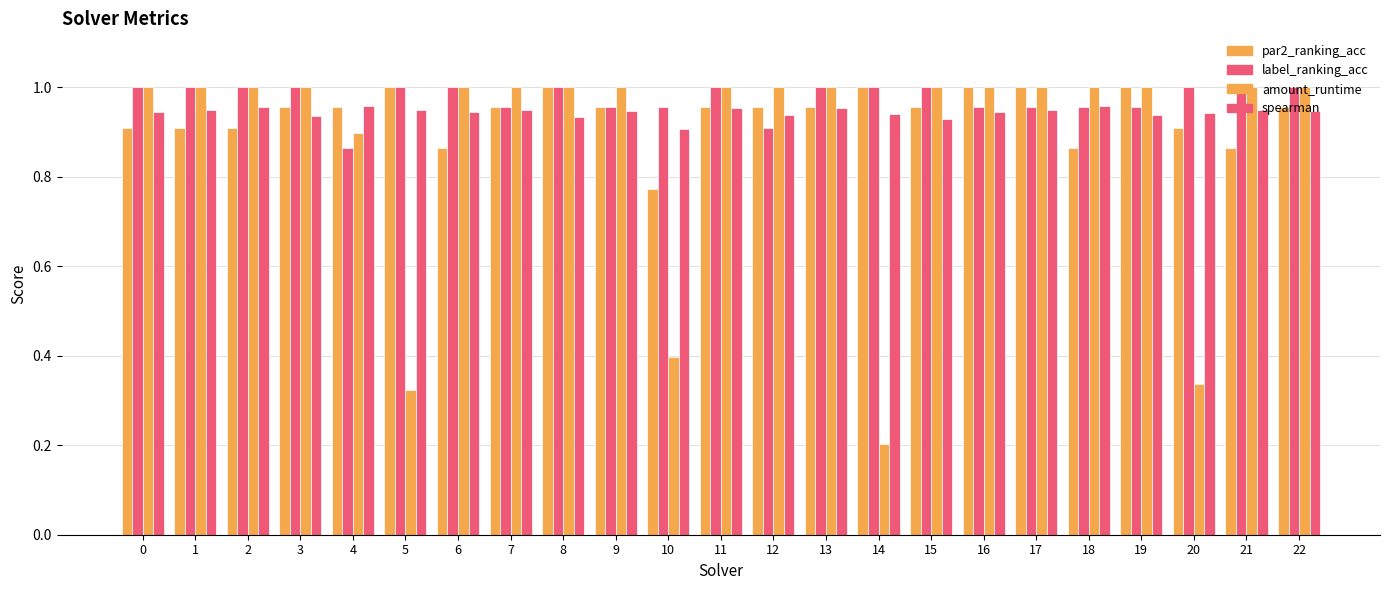

Reading left to right, list all the values displayed in this chart.

par2_ranking_acc: 0=0.9	1=0.9	2=0.9	3=1.0	4=1.0	5=1.0	6=0.9	7=1.0	8=1.0	9=1.0	10=0.8	11=1.0	12=1.0	13=1.0	14=1.0	15=1.0	16=1.0	17=1.0	18=0.9	19=1.0	20=0.9	21=0.9	22=1.0
label_ranking_acc: 0=1.0	1=1.0	2=1.0	3=1.0	4=0.9	5=1.0	6=1.0	7=1.0	8=1.0	9=1.0	10=1.0	11=1.0	12=0.9	13=1.0	14=1.0	15=1.0	16=1.0	17=1.0	18=1.0	19=1.0	20=1.0	21=1.0	22=1.0
amount_runtime: 0=1.0	1=1.0	2=1.0	3=1.0	4=0.9	5=0.3	6=1.0	7=1.0	8=1.0	9=1.0	10=0.4	11=1.0	12=1.0	13=1.0	14=0.2	15=1.0	16=1.0	17=1.0	18=1.0	19=1.0	20=0.3	21=1.0	22=1.0
spearman: 0=0.9	1=0.9	2=1.0	3=0.9	4=1.0	5=0.9	6=0.9	7=0.9	8=0.9	9=0.9	10=0.9	11=1.0	12=0.9	13=1.0	14=0.9	15=0.9	16=0.9	17=0.9	18=1.0	19=0.9	20=0.9	21=0.9	22=0.9